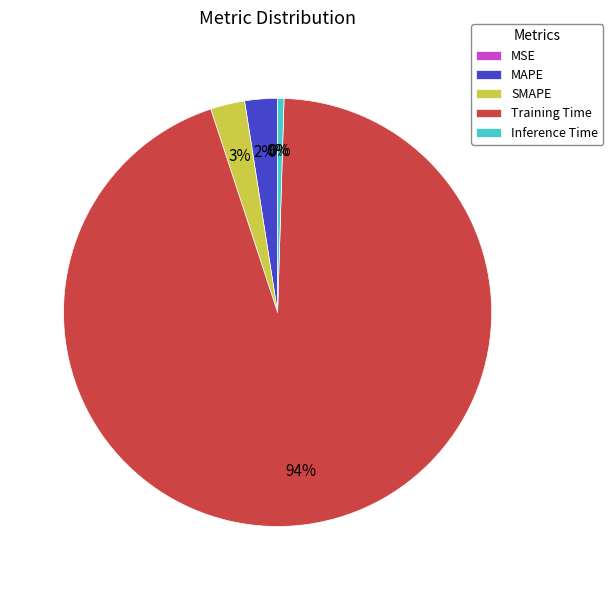

What percentage is NOT represented by MAPE?

97.5%